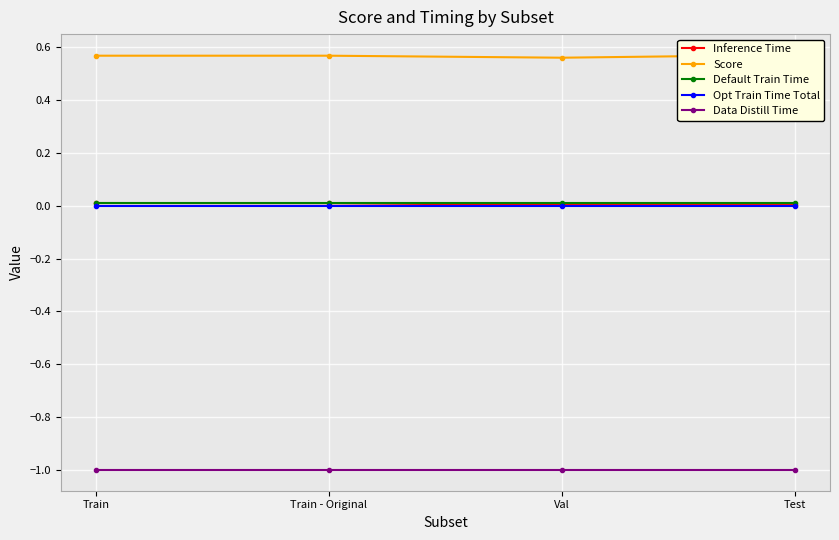

Is this an area chart (filled region under the line)?

No